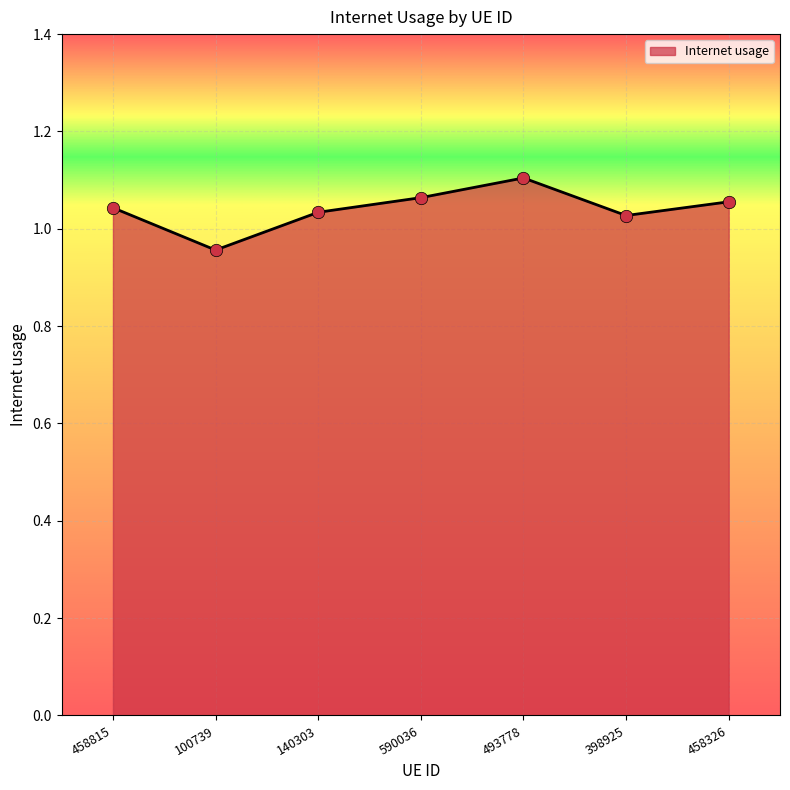

What is the ratio of the value at 100739 to the value at 590036?

0.9